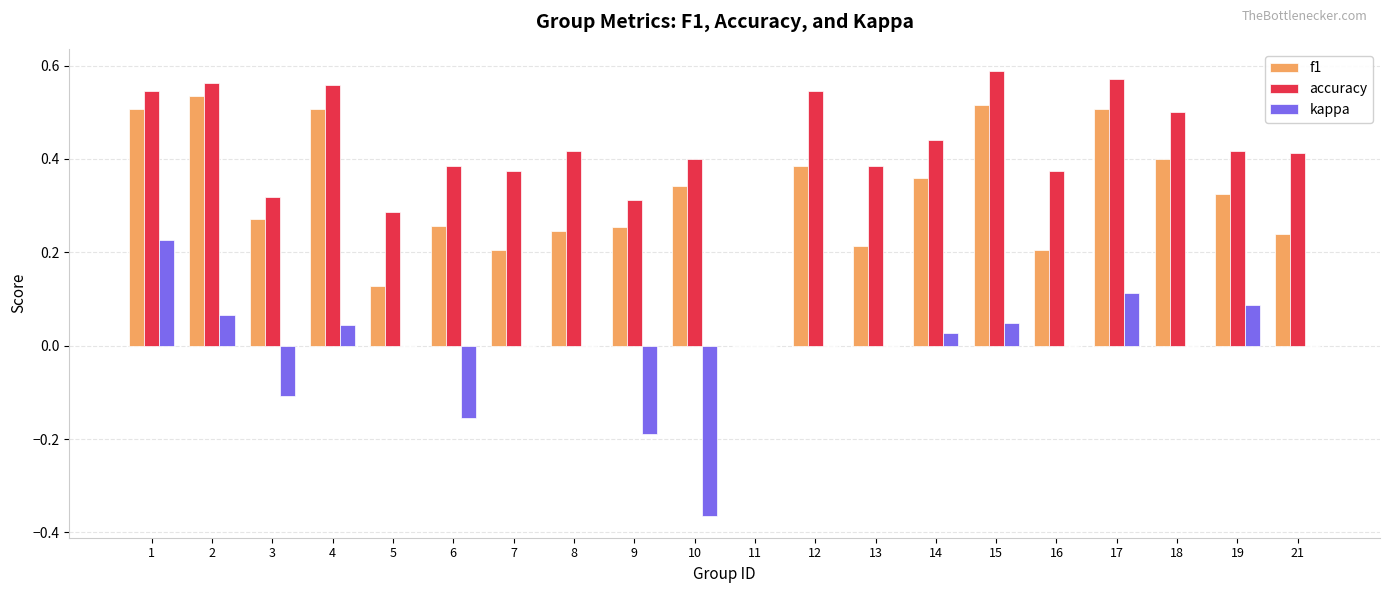

Is the value of kappa at 4 greater than the value of f1 at 6?

No